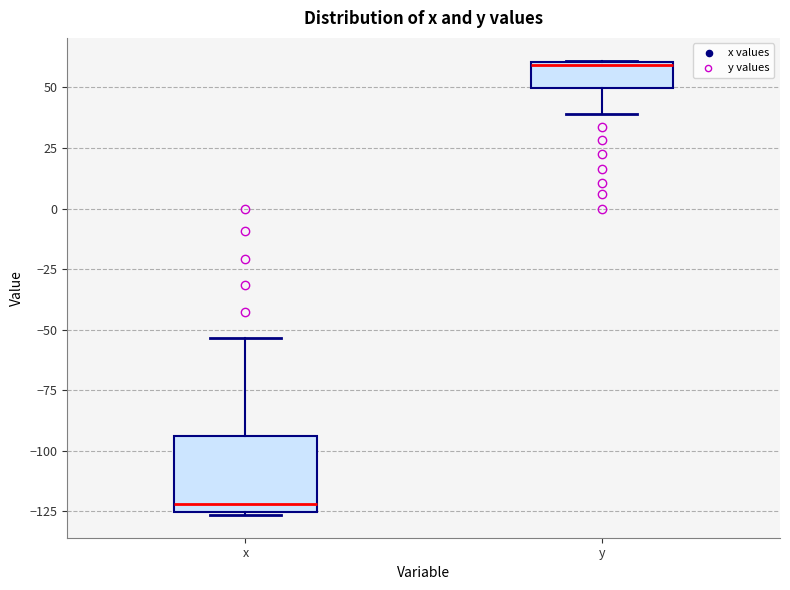

Which box's median line is the highest?

y